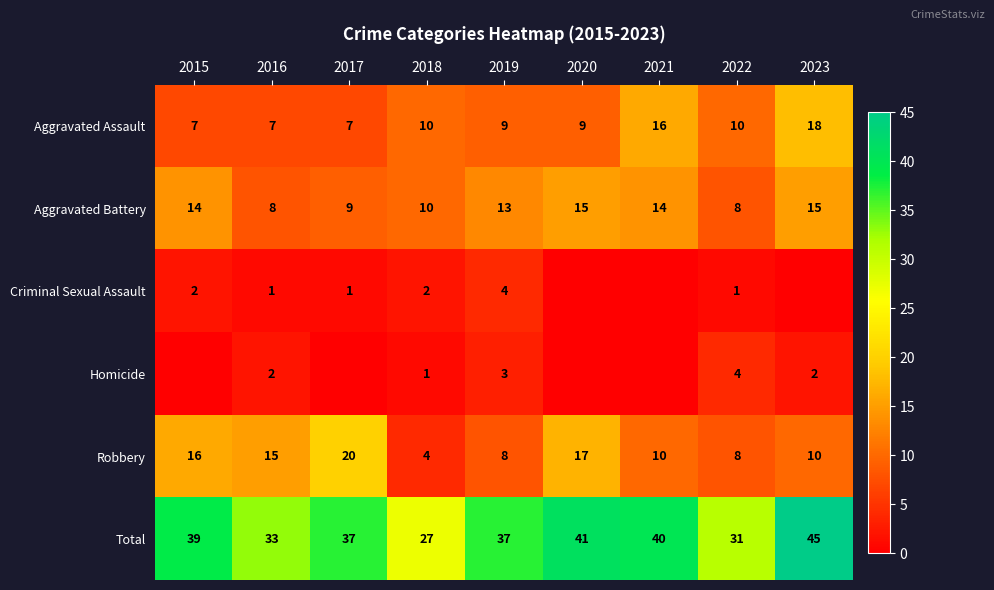

At which category does the chart reach its minimum across all series?

2020